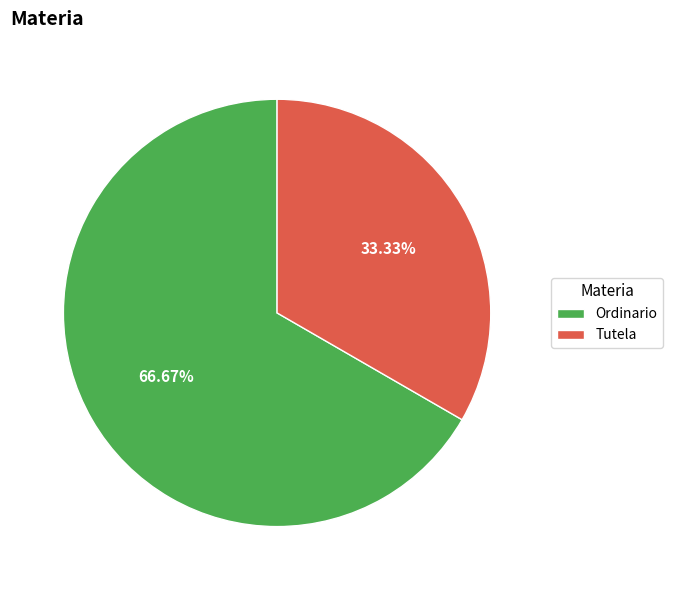

Is it true that Tutela is 22% of the pie?

False